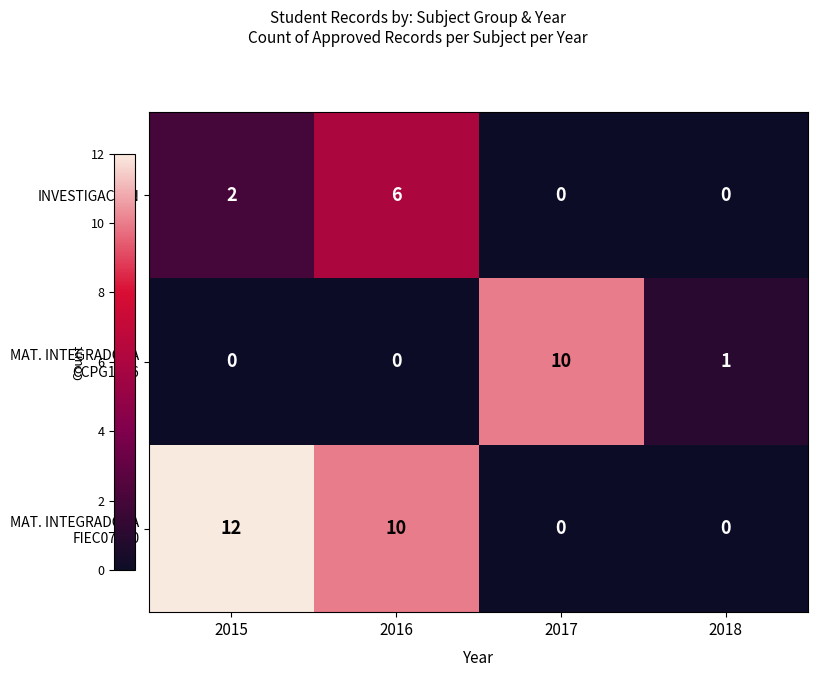

Count the INVESTIGACION values in the range 0 to 6.

4